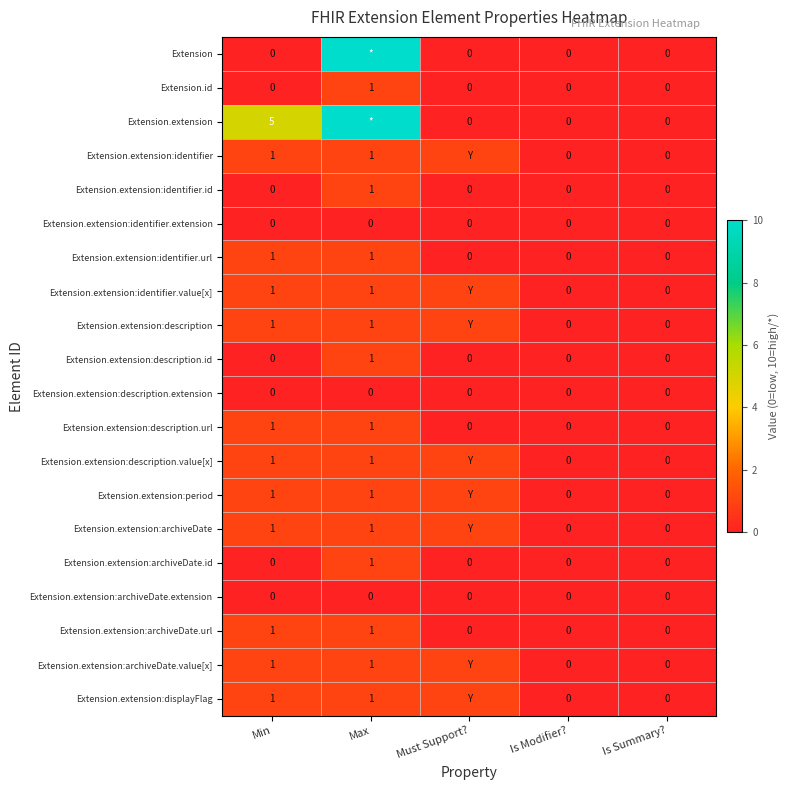

Is the value of Extension.extension:description.value[x] at Max greater than the value of Extension.extension:description.extension at Is Modifier??

Yes